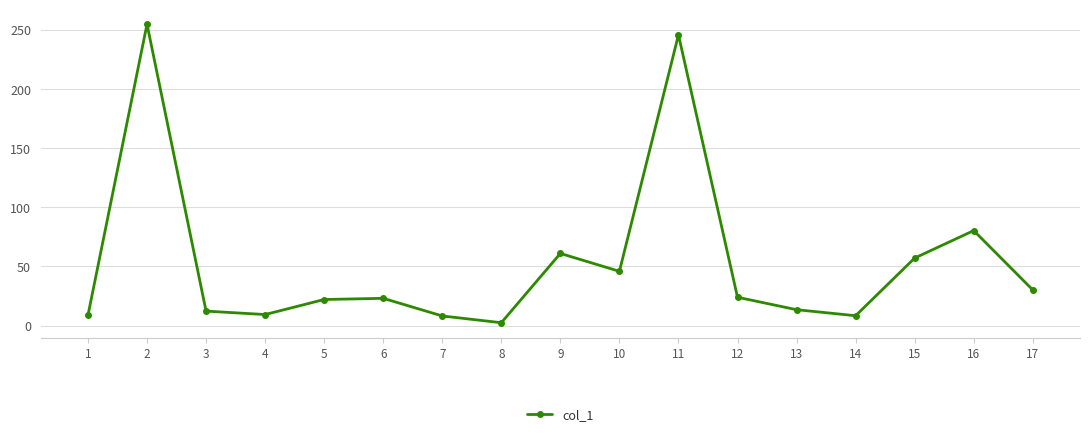

What is the average value?

53.4